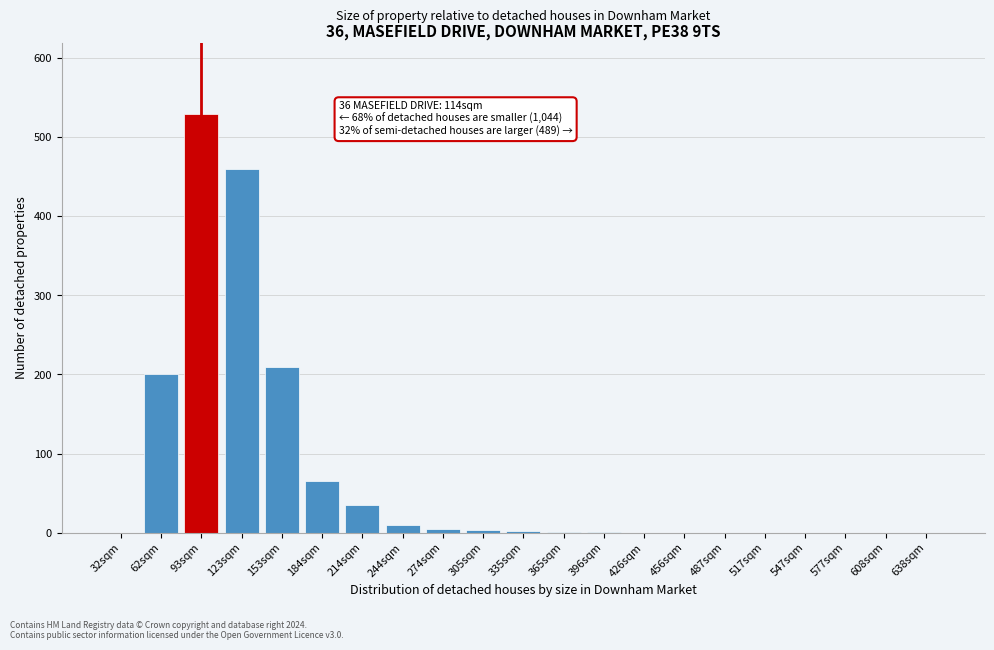

What is the sum of all values?

1522